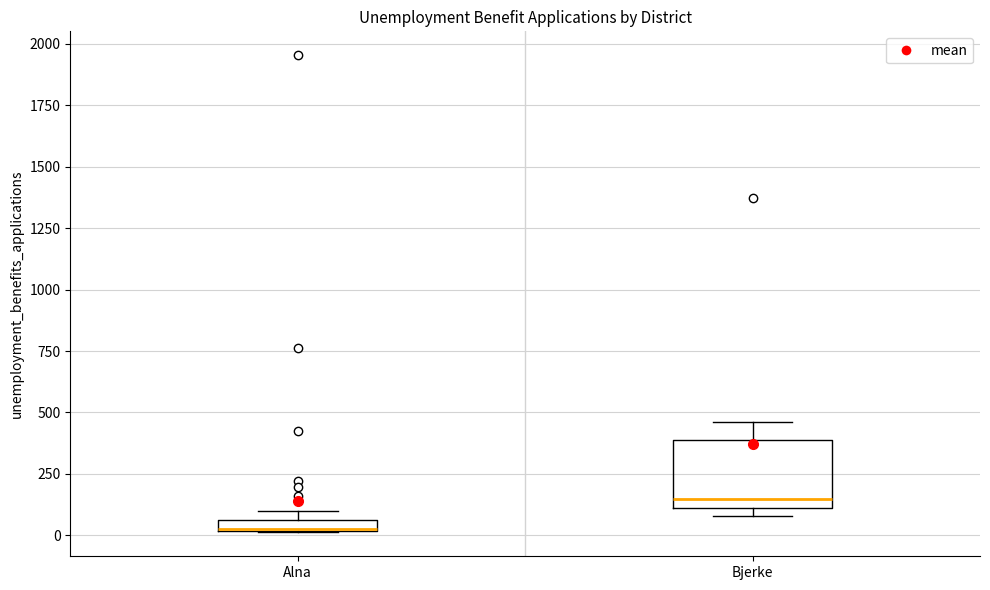

Which box is the tallest, from its lower edge to its upper edge?

Bjerke